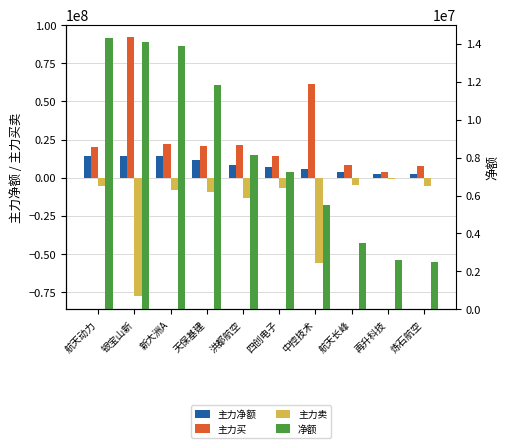

Reading right to left, extract all data points from this chart.

主力净额: 2475905	2619146	3485992	5520435	7236844	8115742	11804337	13901111	14099063	14301825
主力买: 7727702	3447548	7993616	61327987	14116894	21414820	21069382	22180569	91995552	20040065
主力卖: -5251797	-828402	-4507624	-55807552	-6880050	-13299078	-9265045	-8279458	-77896489	-5738240
净额: 2475905	2619146	3485992	5520435	7236844	8115742	11804337	13901111	14099063	14301825